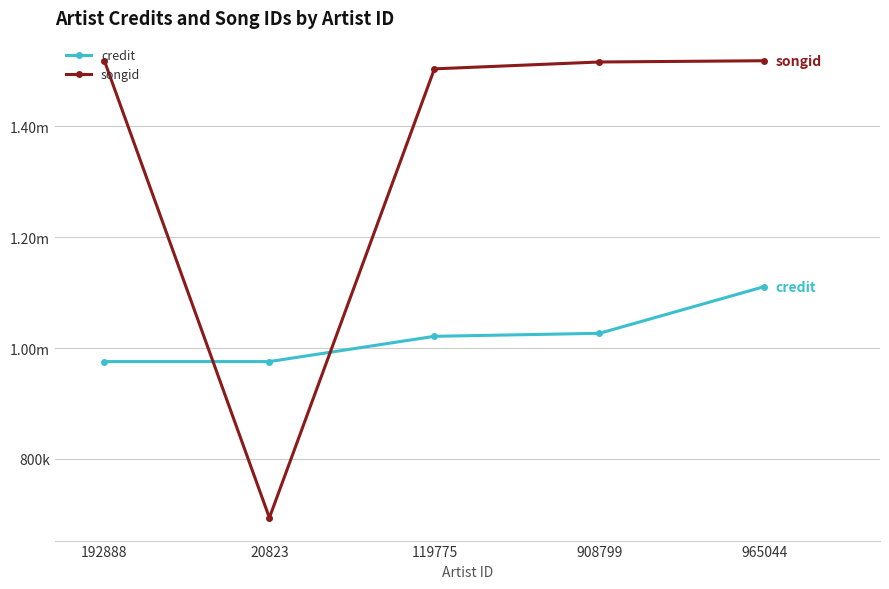

Reading left to right, transcribe all the data shown in this chart.

credit: 192888=975764	20823=975764	119775=1021345	908799=1026754	965044=1111116
songid: 192888=1518659	20823=693949	119775=1504007	908799=1516401	965044=1518659